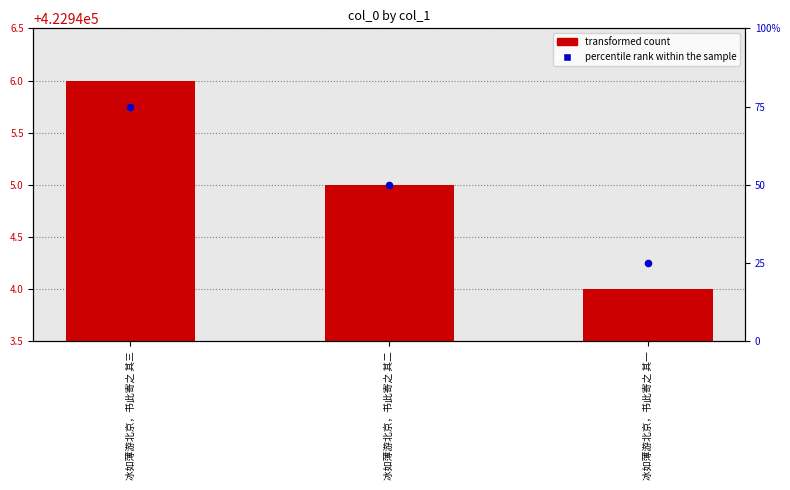

Which series has the largest Y range (max minus min)?

percentile rank within the sample